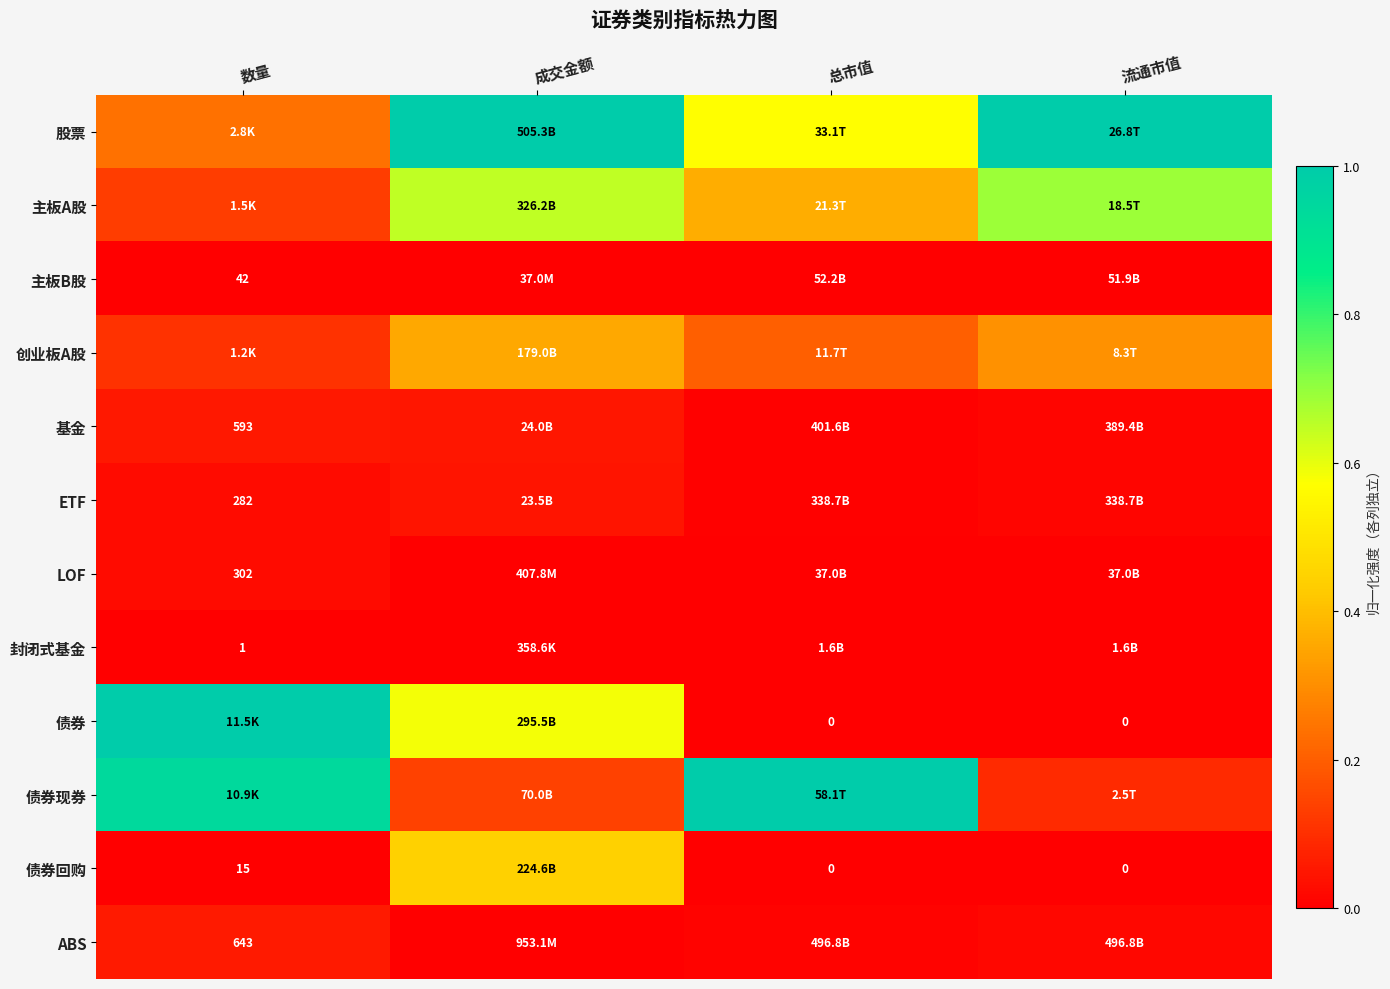

How many categories are shown in the chart?

4